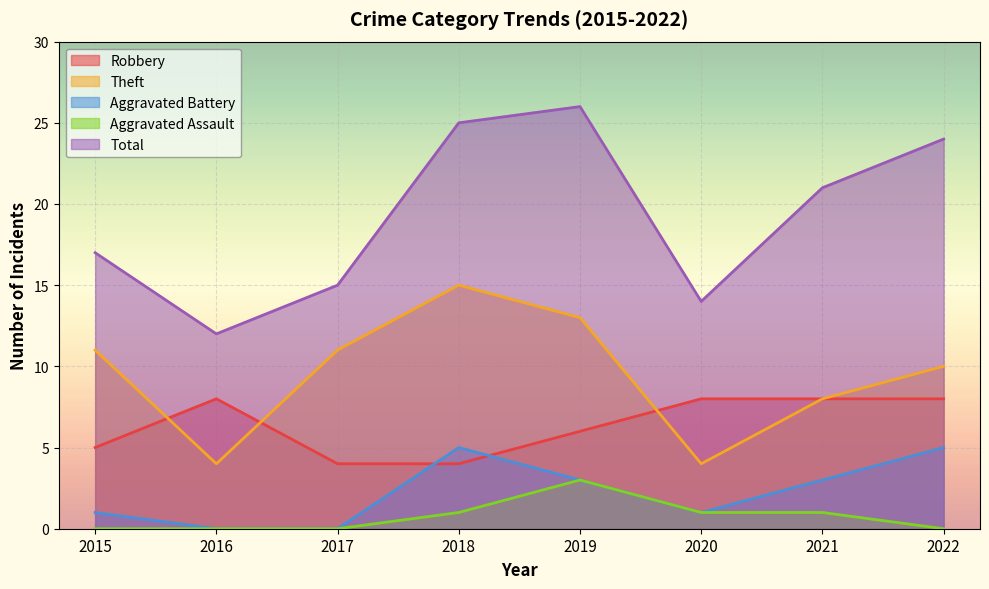

True or false: Total and Robbery intersect in this chart.

False